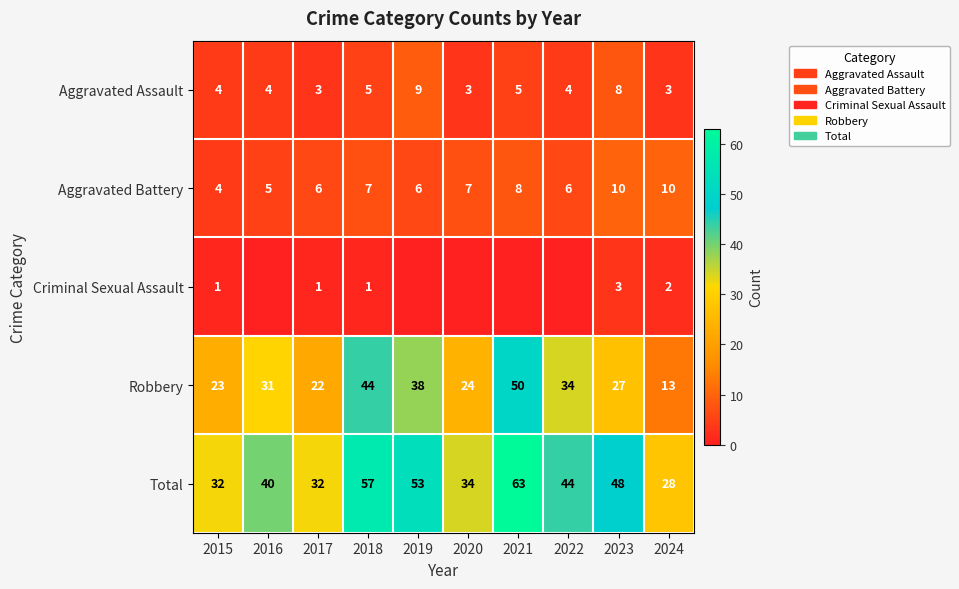

True or false: Criminal Sexual Assault has a value of 2 at 2015.

False